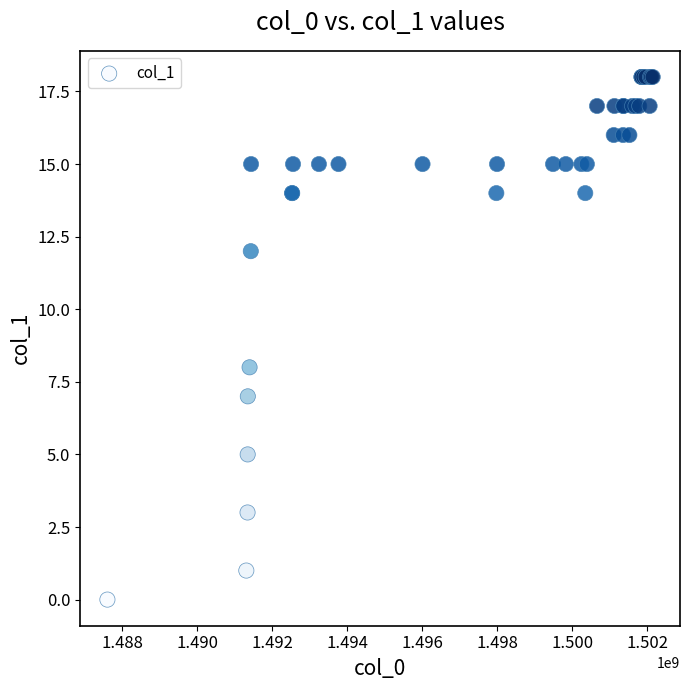

What Y value in the scatter plot is closest to 9?

8